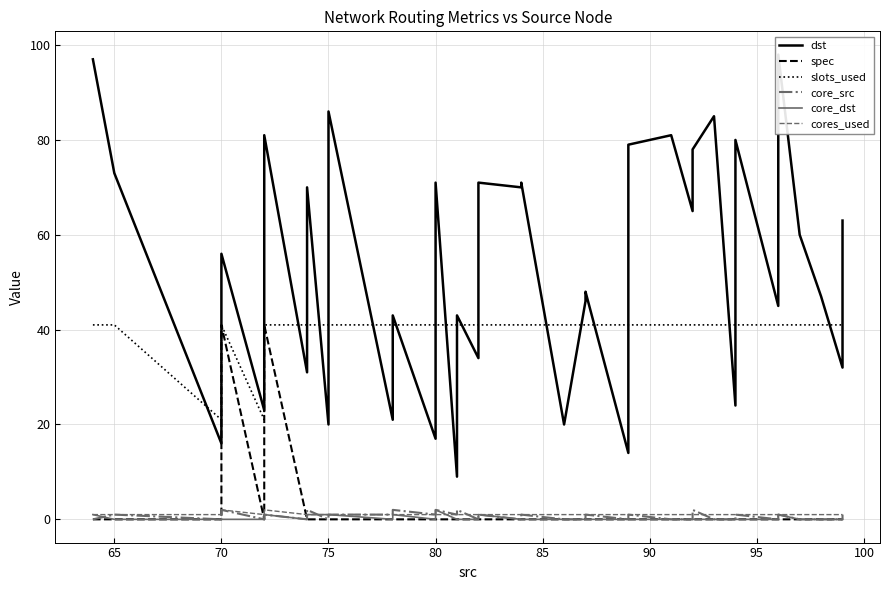

True or false: dst and core_dst intersect in this chart.

False